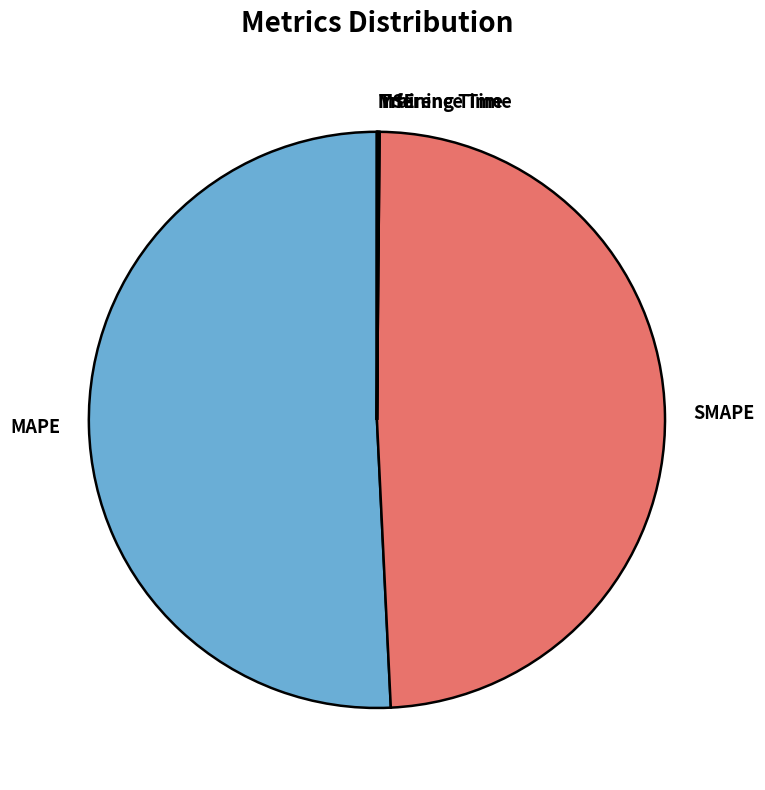

Which category has the biggest portion of the pie?

MAPE